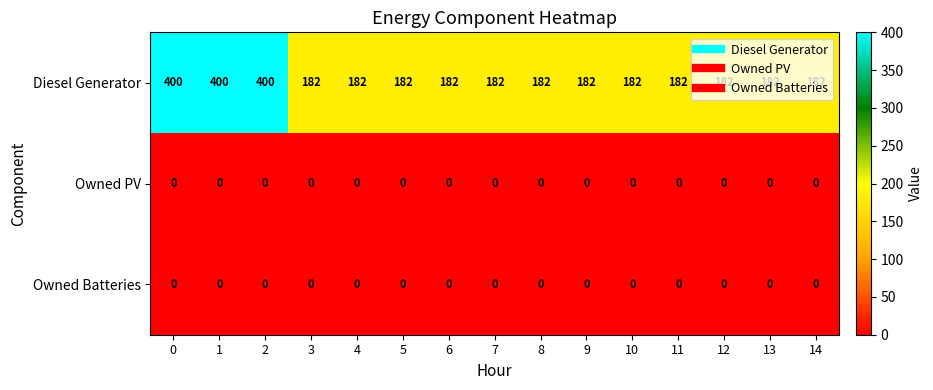

What is the difference between the second highest and minimum values in the Diesel Generator series?

218